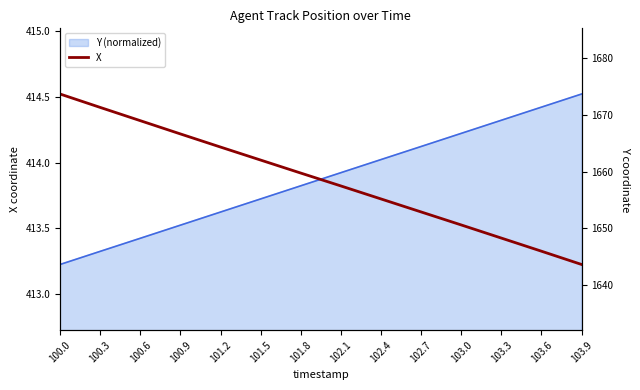

What is the sum of all values?

5794.2